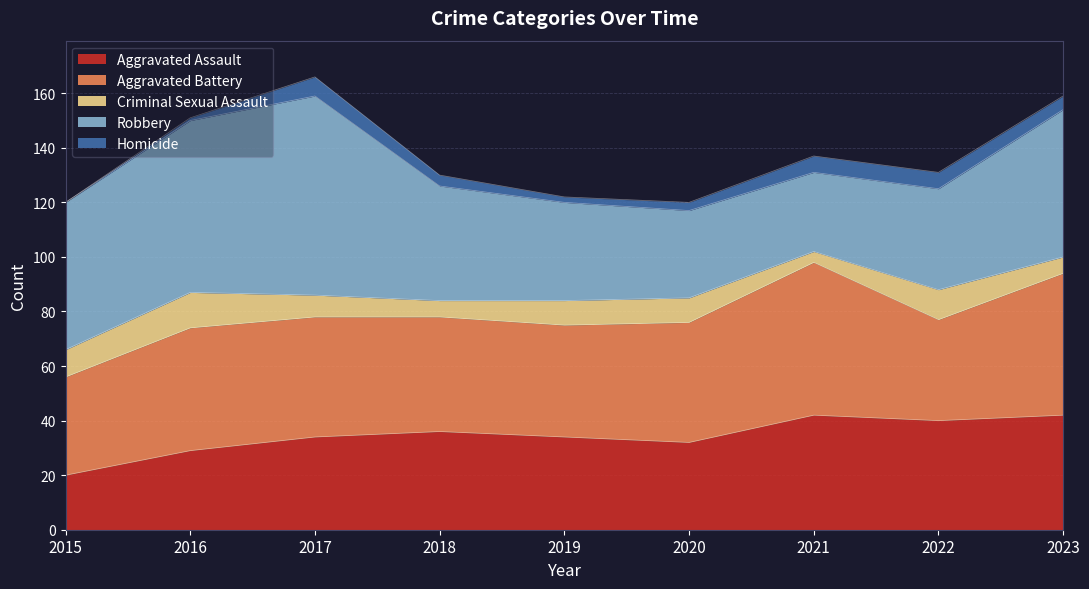

True or false: Aggravated Battery and Homicide intersect in this chart.

False